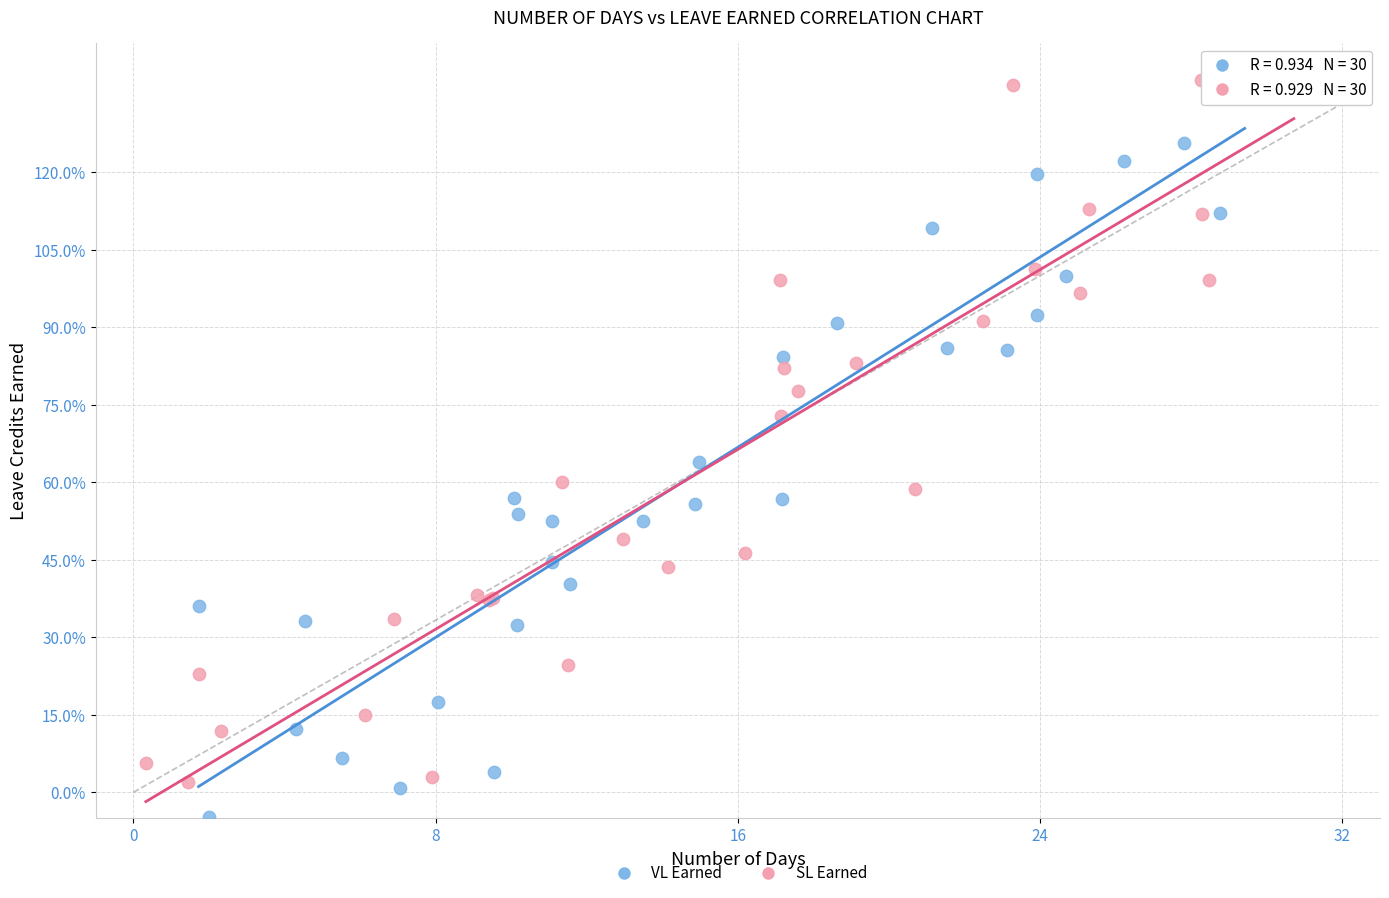

Which series has the largest Y range (max minus min)?

VL Earned